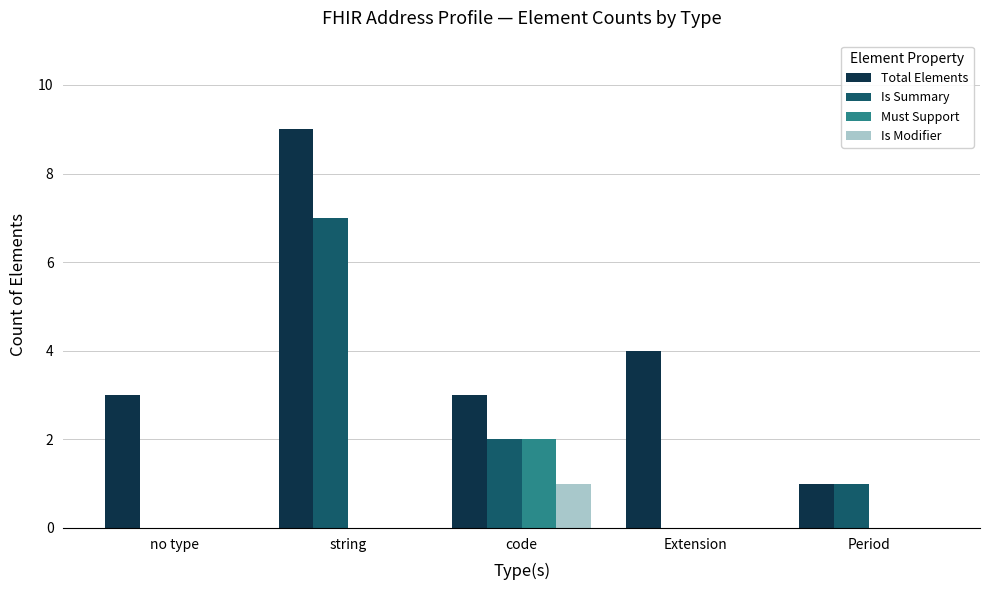

The Must Support series shows 1 at Extension. True or false?

False